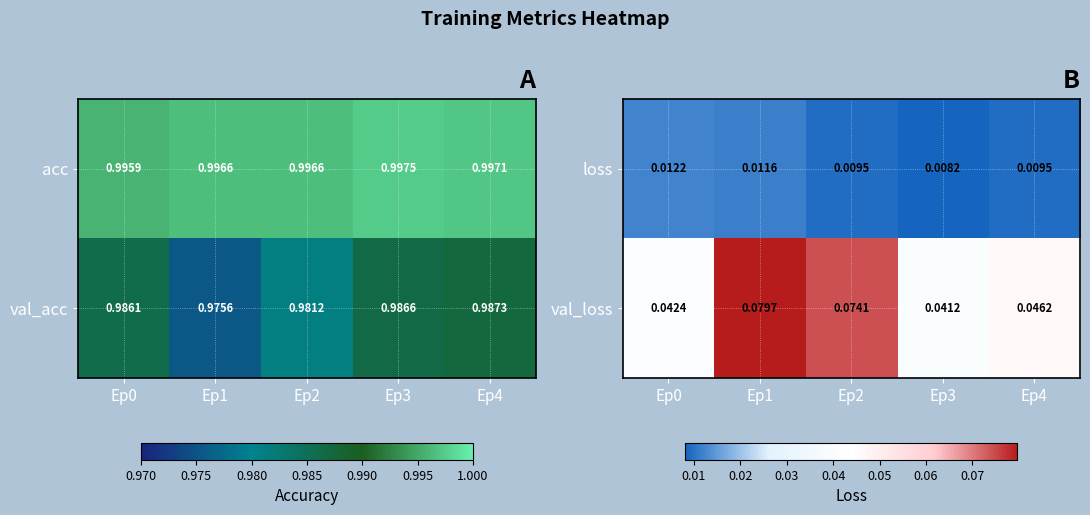

At how many categories does at least one series exceed 0?

5